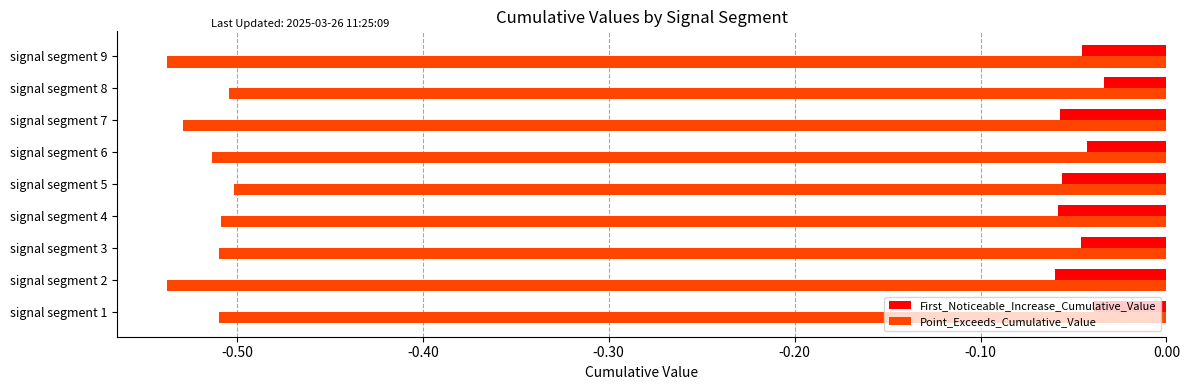

How many data points does each series have?

9